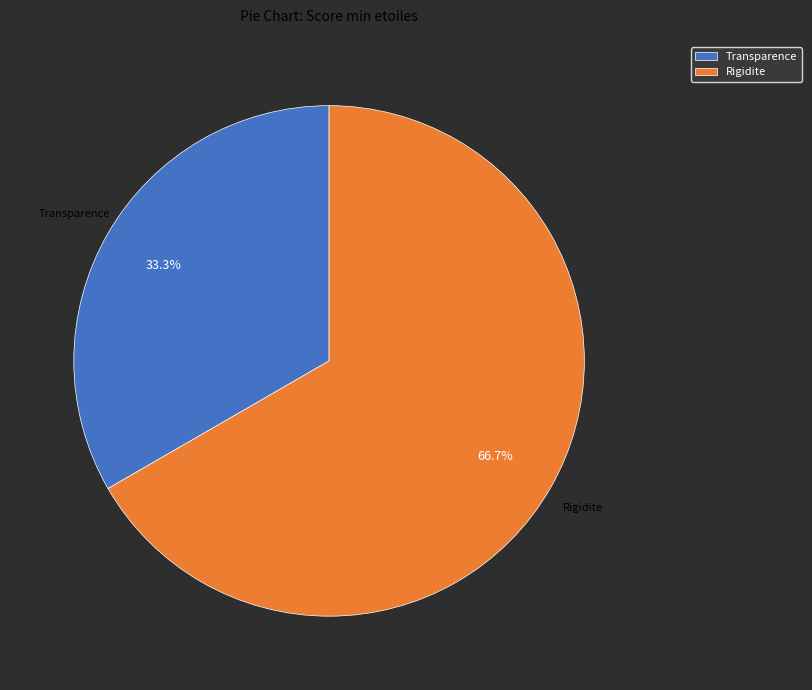

What percentage is the Transparence slice, to the nearest percent?

33%